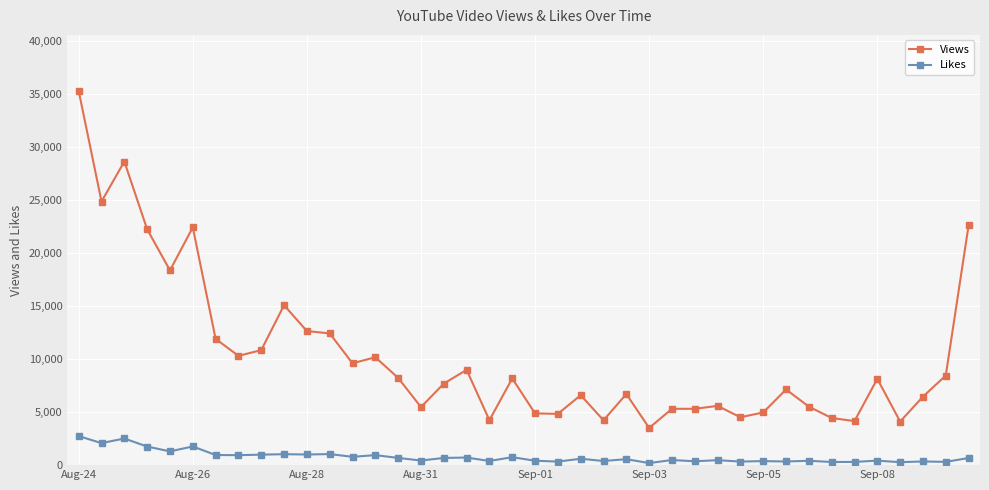

Which series has the largest range (max minus min)?

Views